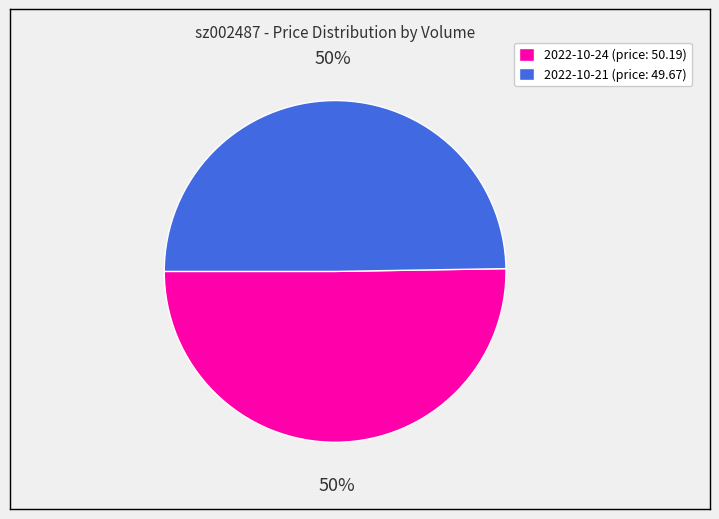

What percentage is the 2022-10-21 (price: 49.67) slice, to the nearest percent?

50%